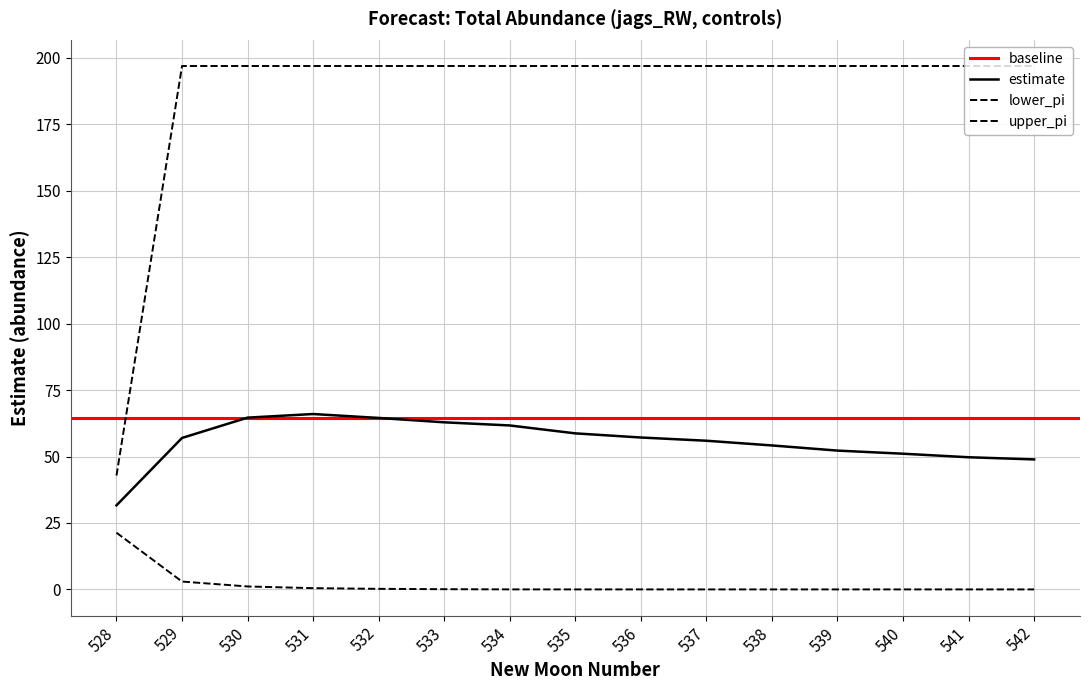

At which label does estimate first exceed 56?

529